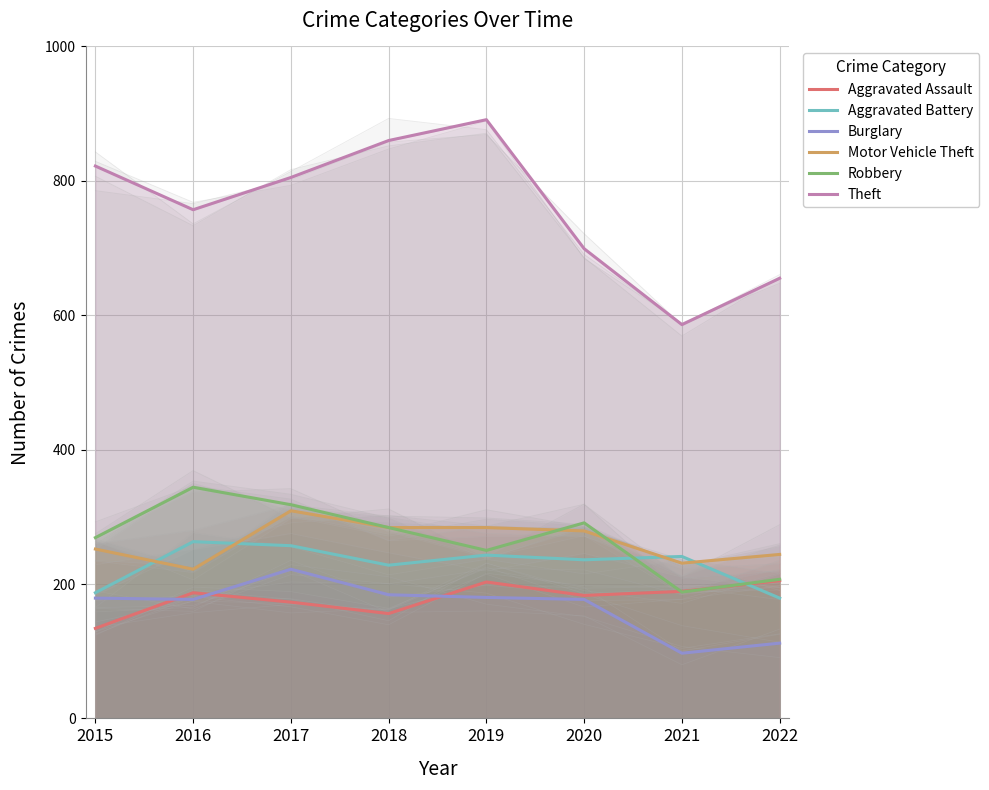

Reading left to right, extract all data points from this chart.

Aggravated Assault: 2015=134	2016=187	2017=173	2018=156	2019=203	2020=183	2021=189	2022=205
Aggravated Battery: 2015=187	2016=263	2017=257	2018=228	2019=243	2020=236	2021=241	2022=179
Burglary: 2015=179	2016=177	2017=222	2018=184	2019=180	2020=177	2021=97	2022=112
Motor Vehicle Theft: 2015=252	2016=222	2017=309	2018=284	2019=284	2020=279	2021=231	2022=244
Robbery: 2015=269	2016=344	2017=318	2018=284	2019=250	2020=291	2021=188	2022=207
Theft: 2015=822	2016=757	2017=805	2018=860	2019=891	2020=699	2021=586	2022=655